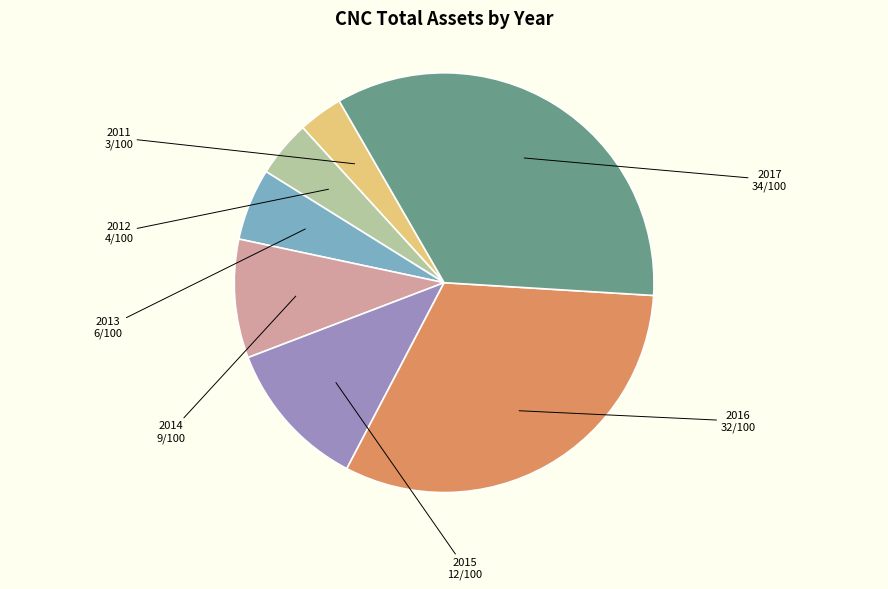

Is there any slice that represents more than half of the pie?

No